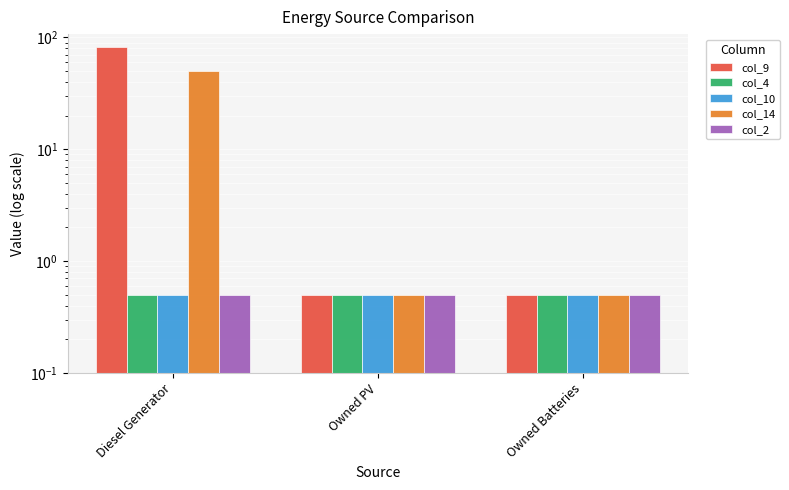

Reading left to right, transcribe all the data shown in this chart.

col_9: 83.0	0.5	0.5
col_4: 0.5	0.5	0.5
col_10: 0.5	0.5	0.5
col_14: 50.0	0.5	0.5
col_2: 0.5	0.5	0.5